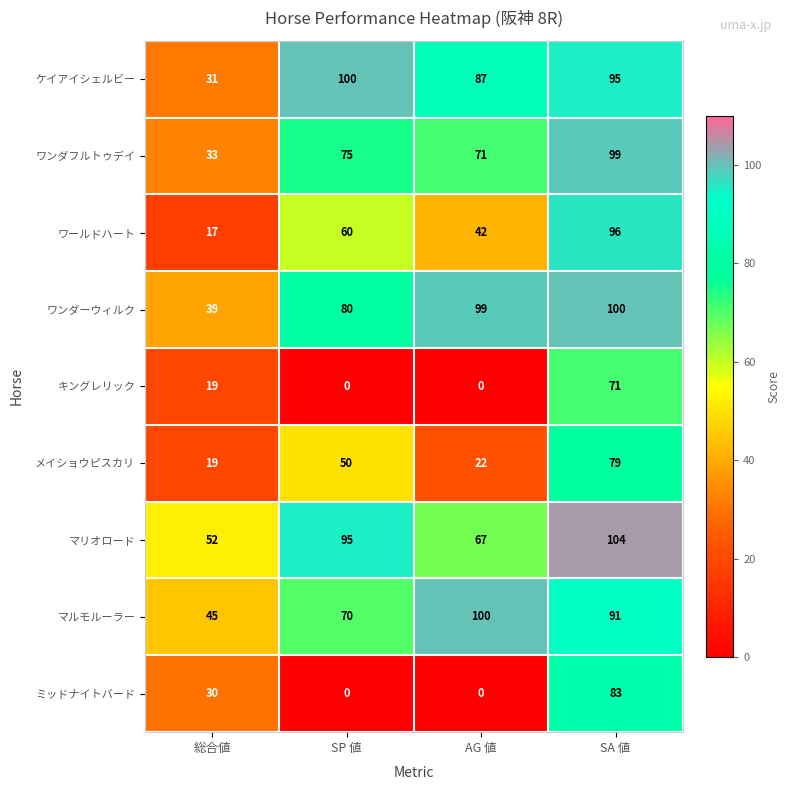

Where is ワンダフルトゥデイ nearest to the value 66?

AG 値